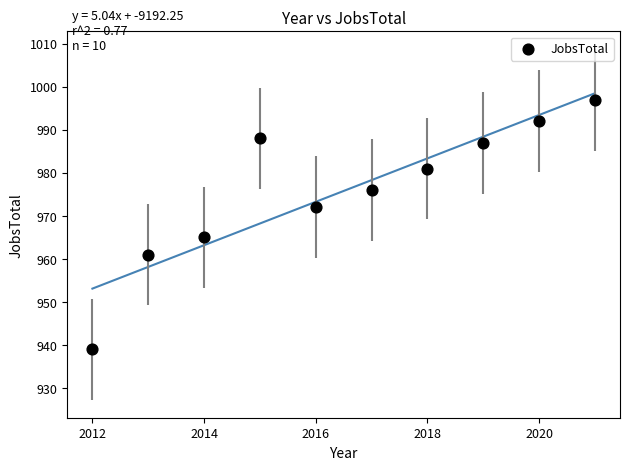

What Y value in the scatter plot is closest to 968?

965